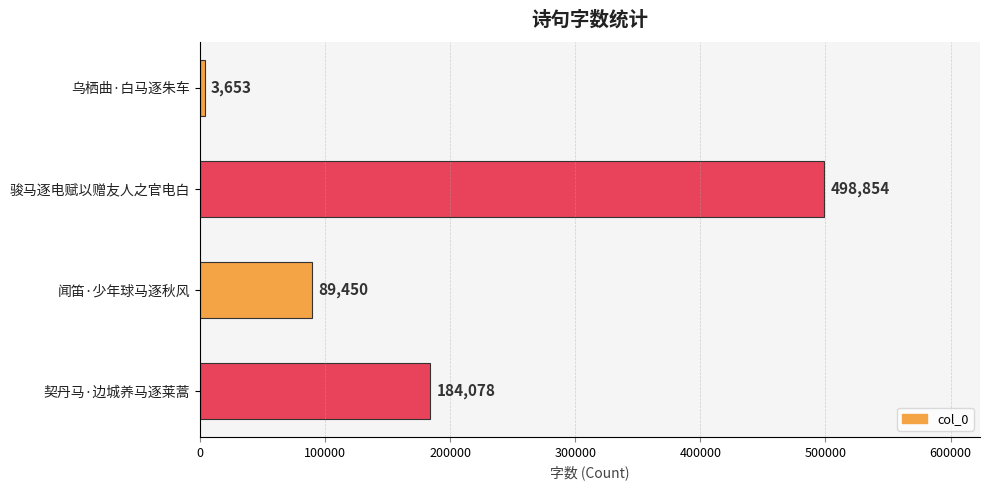

What is the difference between the maximum and second lowest values?

409404